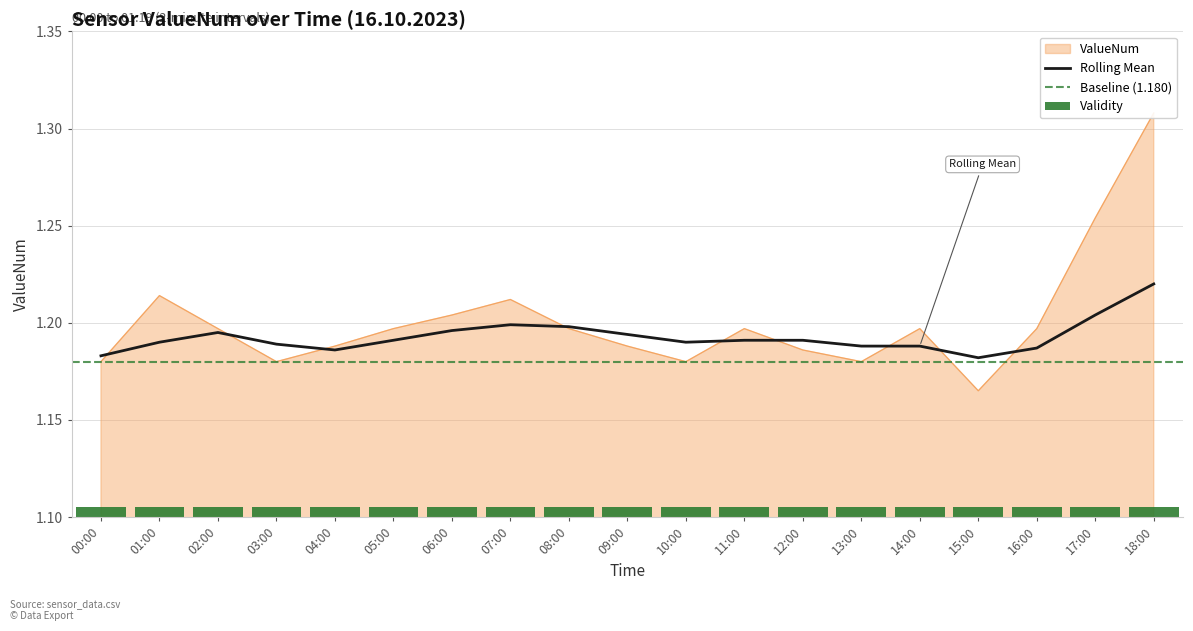

Reading left to right, transcribe all the data shown in this chart.

00:00=1.2	01:00=1.2	02:00=1.2	03:00=1.2	04:00=1.2	05:00=1.2	06:00=1.2	07:00=1.2	08:00=1.2	09:00=1.2	10:00=1.2	11:00=1.2	12:00=1.2	13:00=1.2	14:00=1.2	15:00=1.2	16:00=1.2	17:00=1.3	18:00=1.3